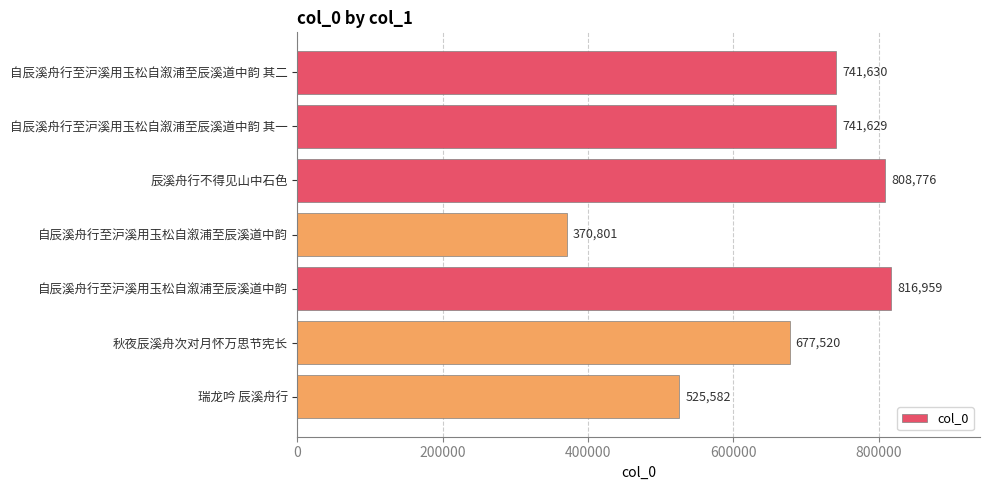

What is the sum of all values?

4682897